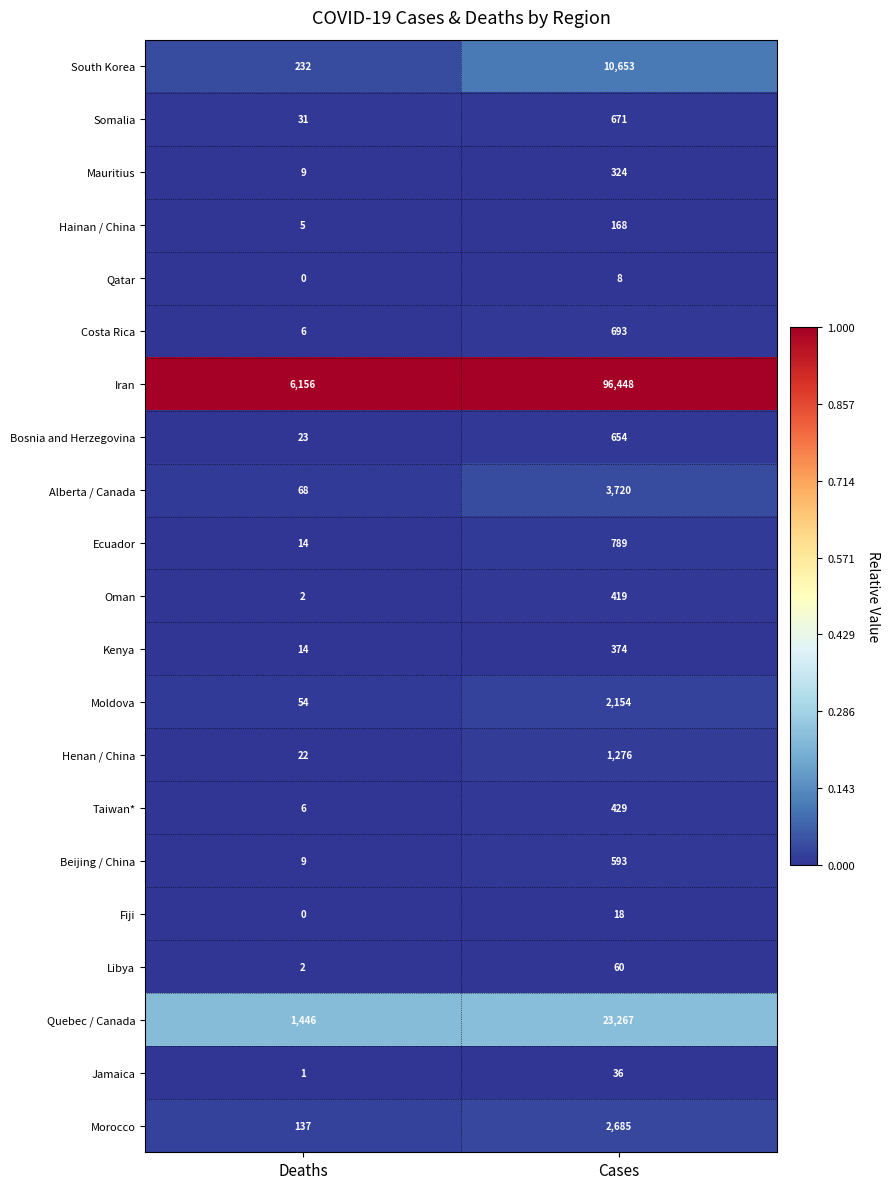

At how many categories does at least one series exceed 0?

2